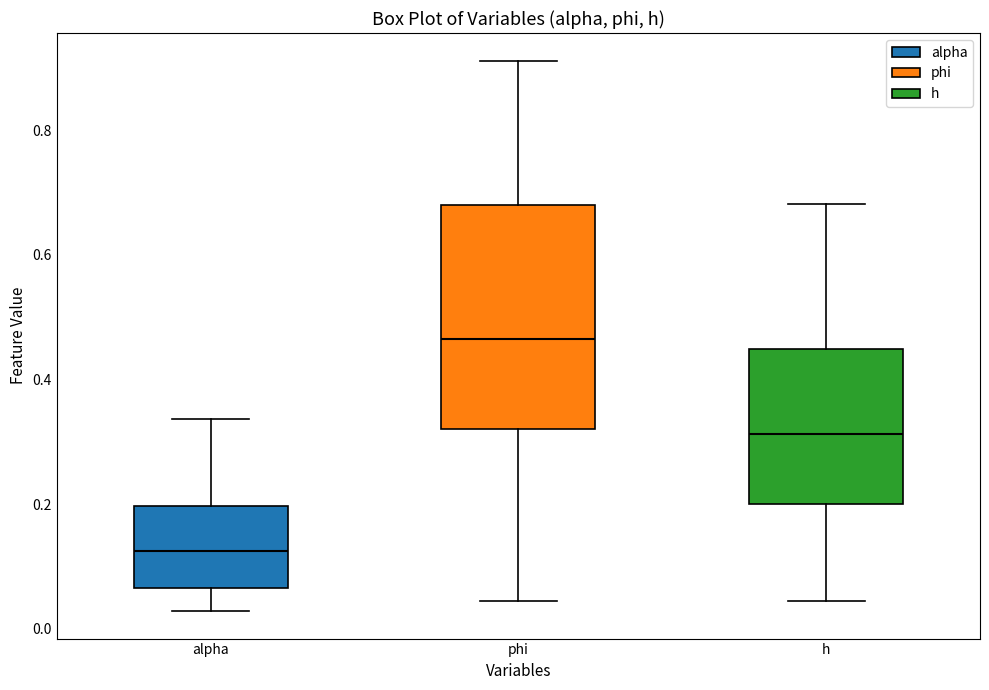

Which box has the highest median line?

phi